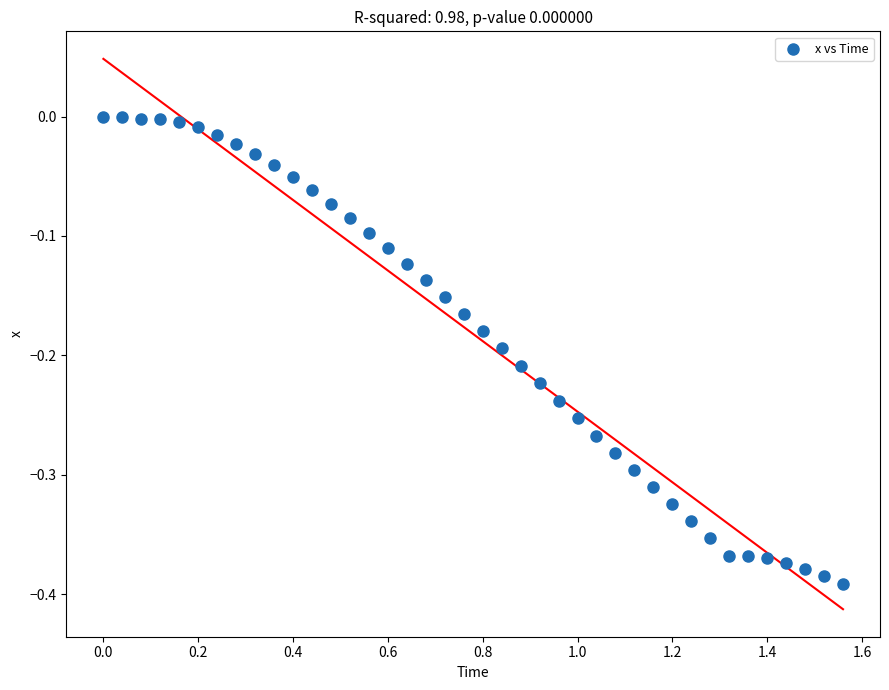

What is the range of Y values (max minus min)?

0.4